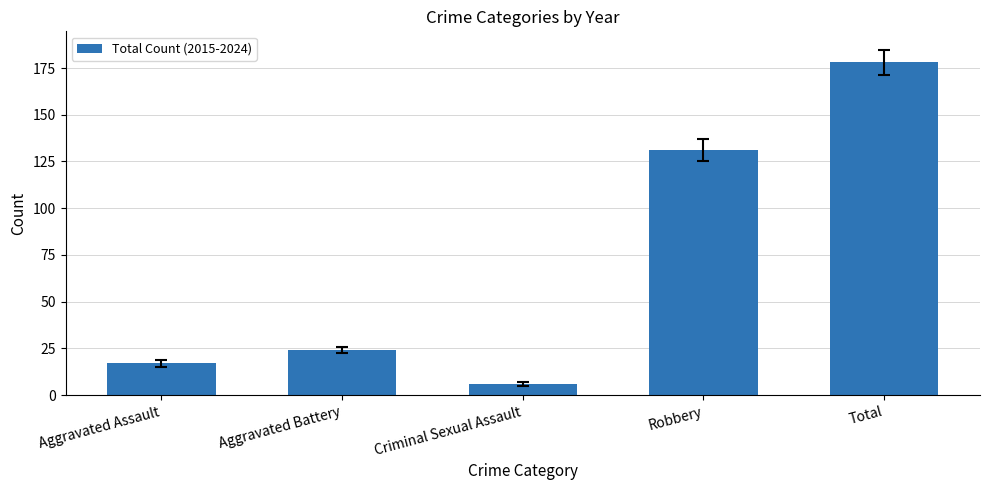

What is the smallest value displayed?

6